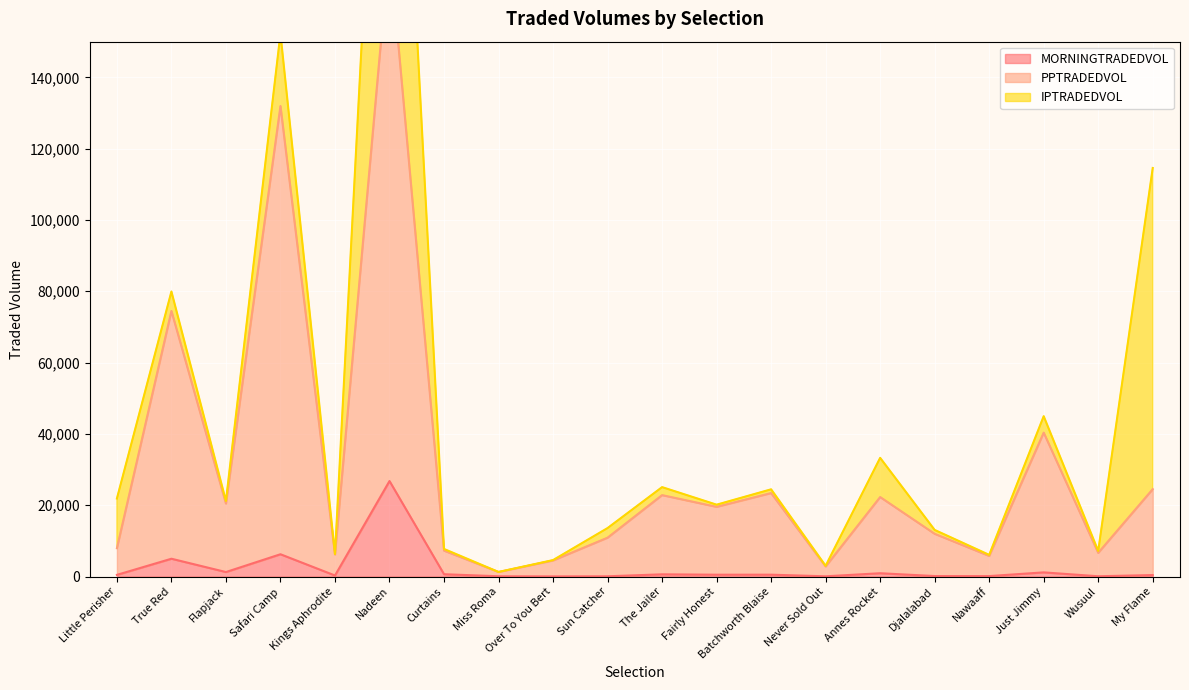

Which has a higher value, Safari Camp or Nawaaff?

Safari Camp